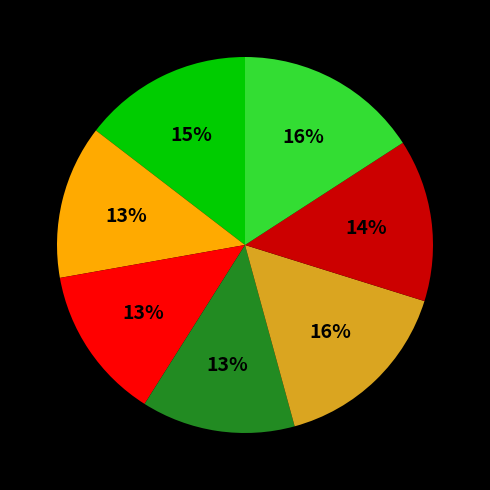

To the nearest percent, what is the difference between the largest and smallest slice percentages?

3%